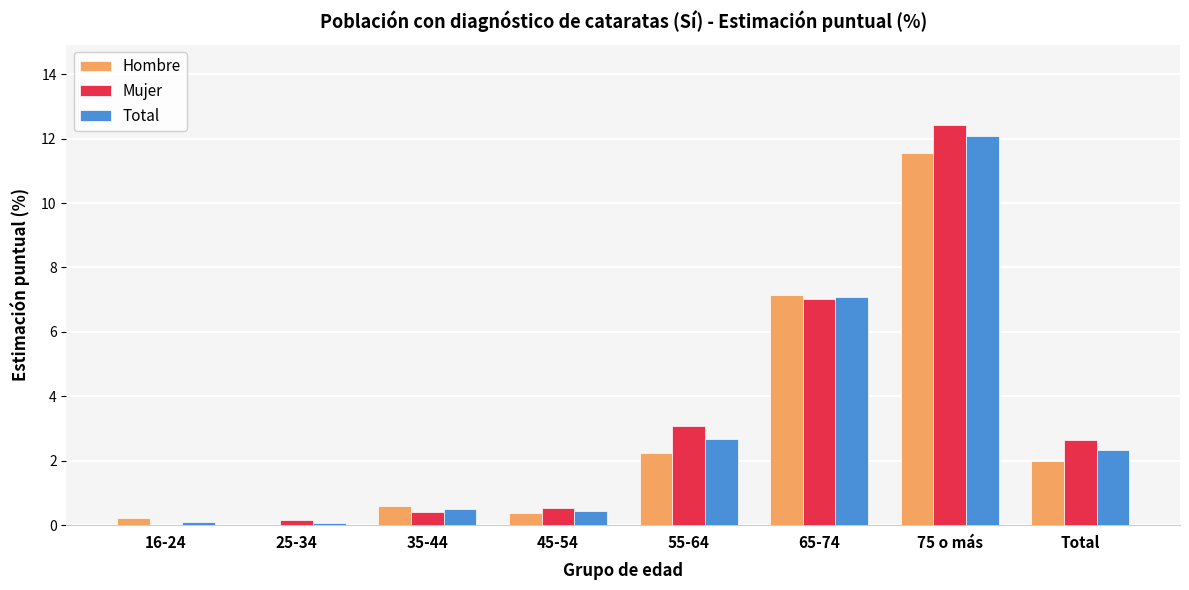

At which category is the sum across all series the highest?

75 o más